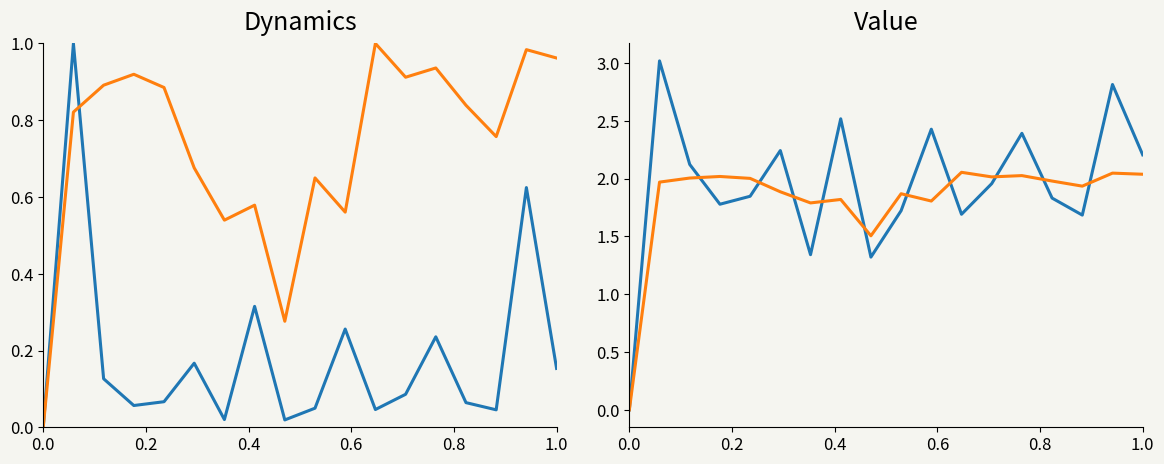

What is the greatest value displayed?

3.0